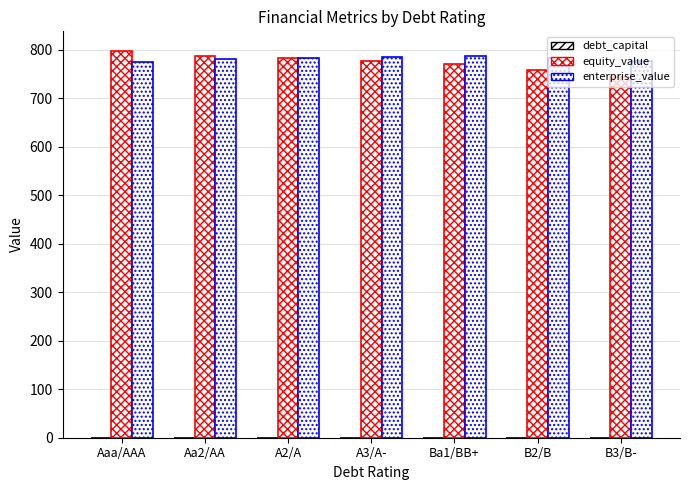

Between A2/A and B2/B, which series saw the biggest shift?

equity_value